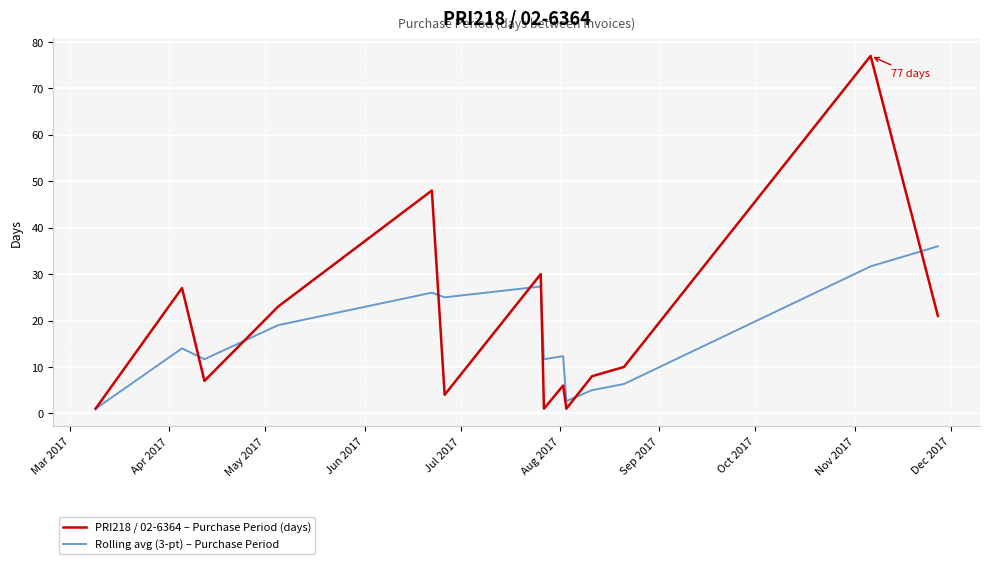

Reading right to left, list all the values displayed in this chart.

PRI218 / 02-6364 – Purchase Period (days): 21.0	77.0	10.0	8.0	1.0	6.0	1.0	30.0	4.0	48.0	23.0	7.0	27.0	1.0
Rolling avg (3-pt) – Purchase Period: 36.0	31.7	6.3	5.0	2.7	12.3	11.7	27.3	25.0	26.0	19.0	11.7	14.0	1.0